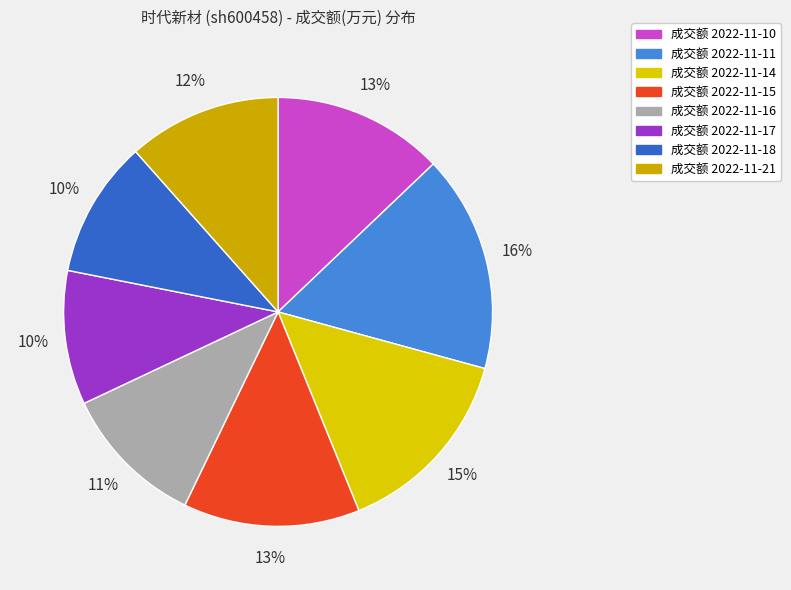

Does any single category account for the majority?

No